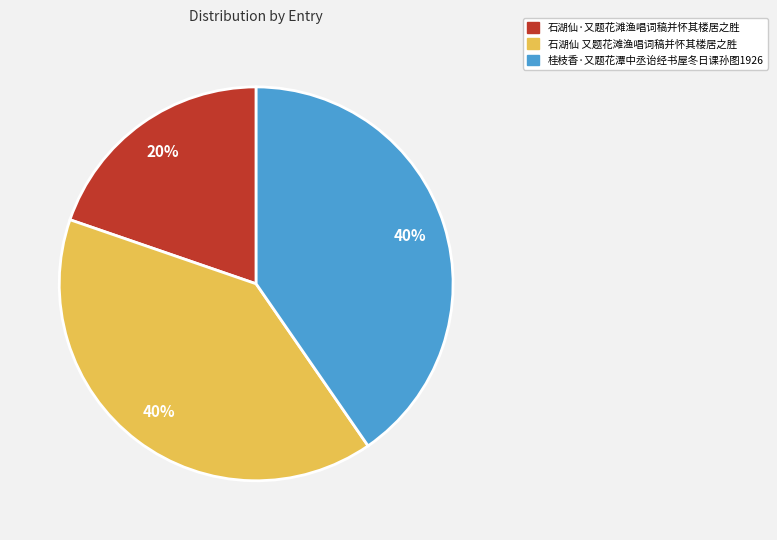

To the nearest percent, what portion does 石湖仙 又题花滩渔唱词稿并怀其楼居之胜 represent?

40%